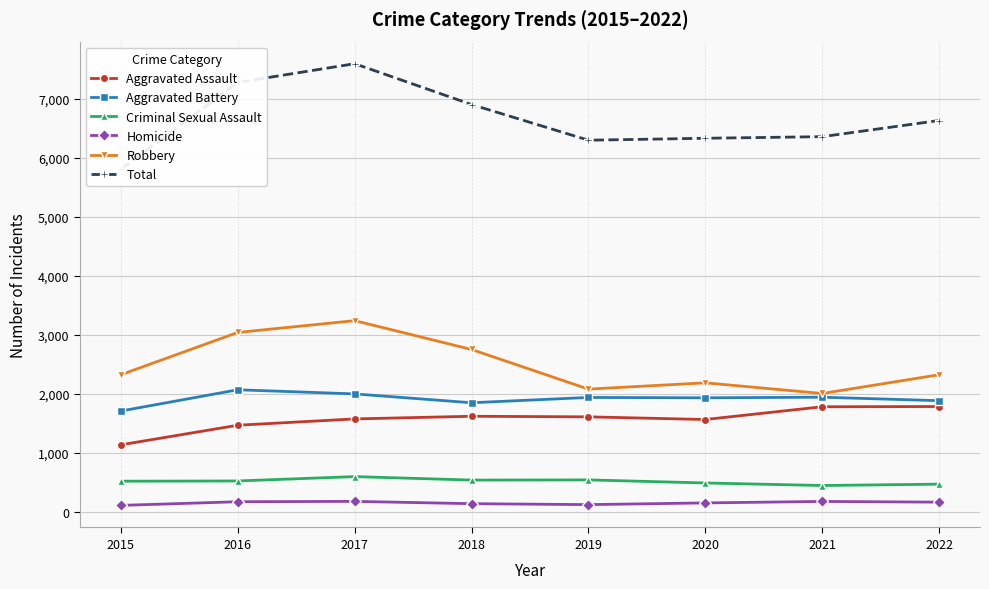

True or false: Criminal Sexual Assault and Homicide cross at least once.

False